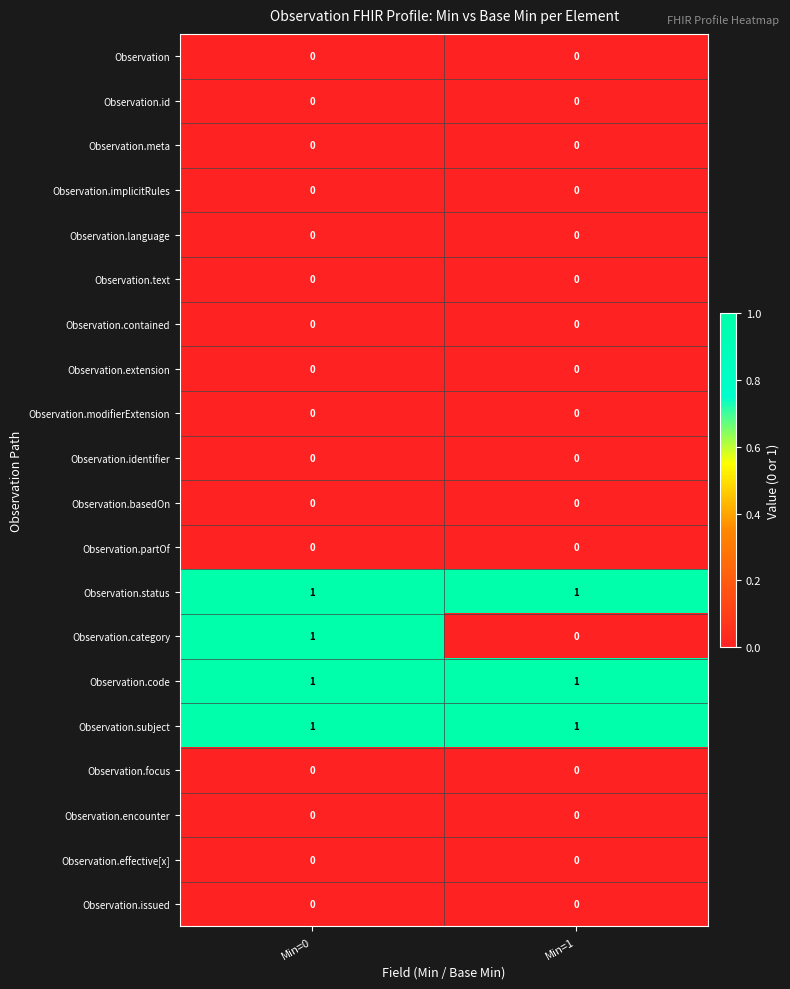

What is the total value across all series at Min=1?

3